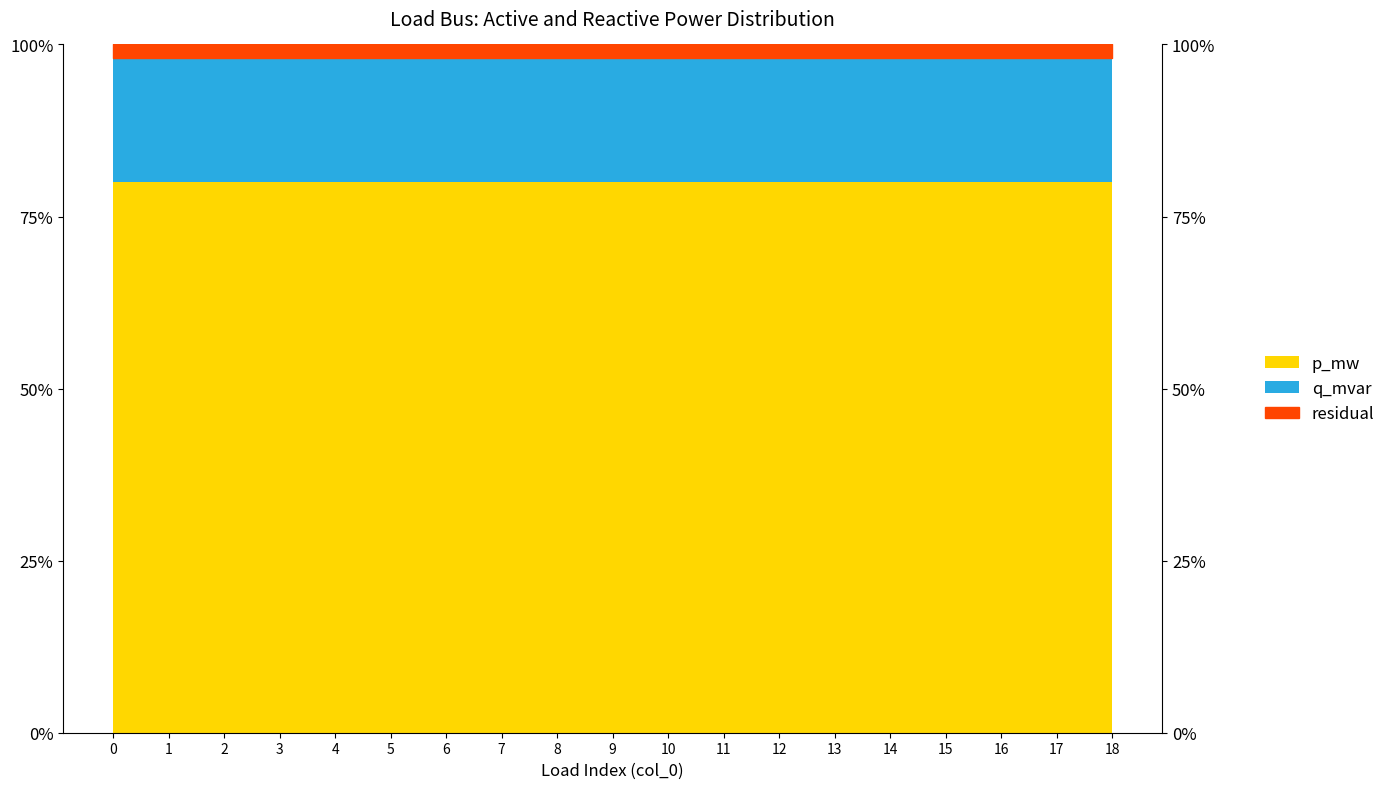

What is the sum of all q_mvar values?

0.1